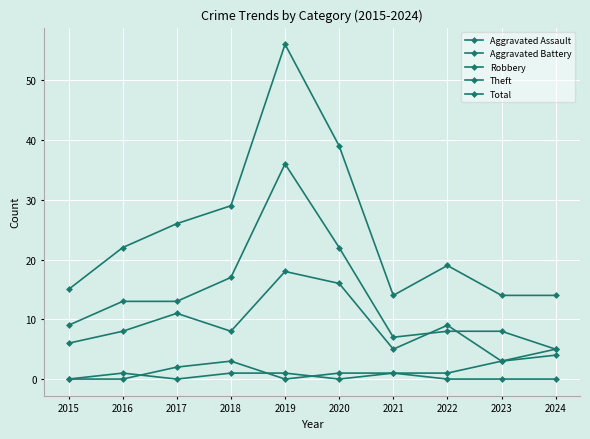

True or false: Robbery and Theft intersect in this chart.

True